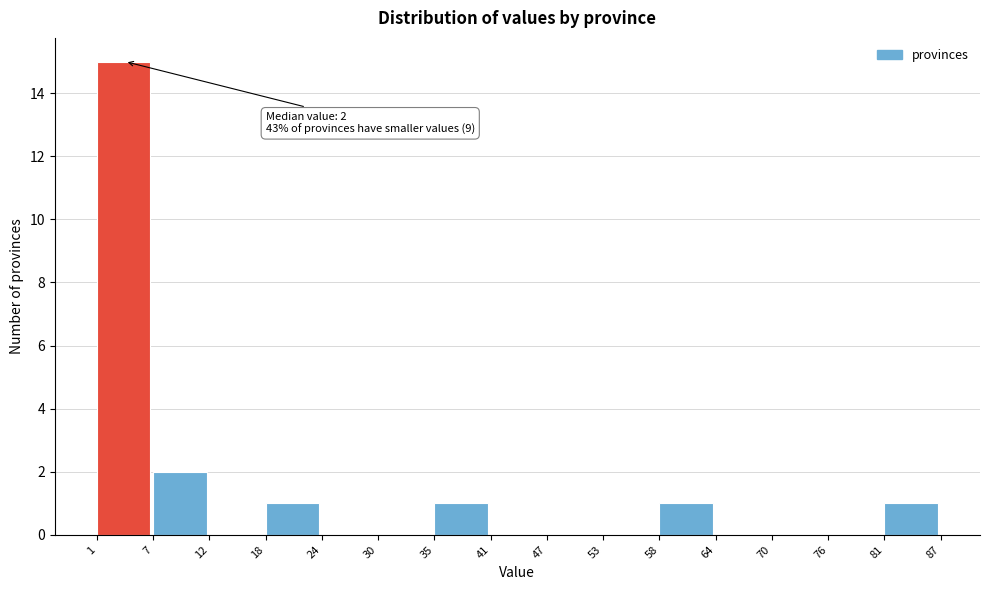

Which range on the x-axis has the tallest bar?

1 to 7